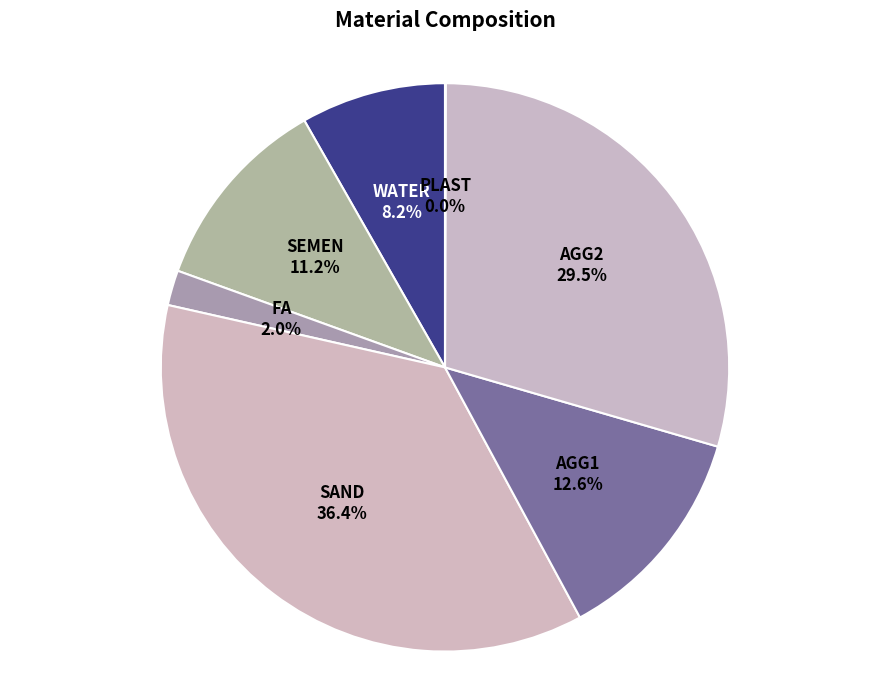

To the nearest percent, what is the average slice percentage?

14%